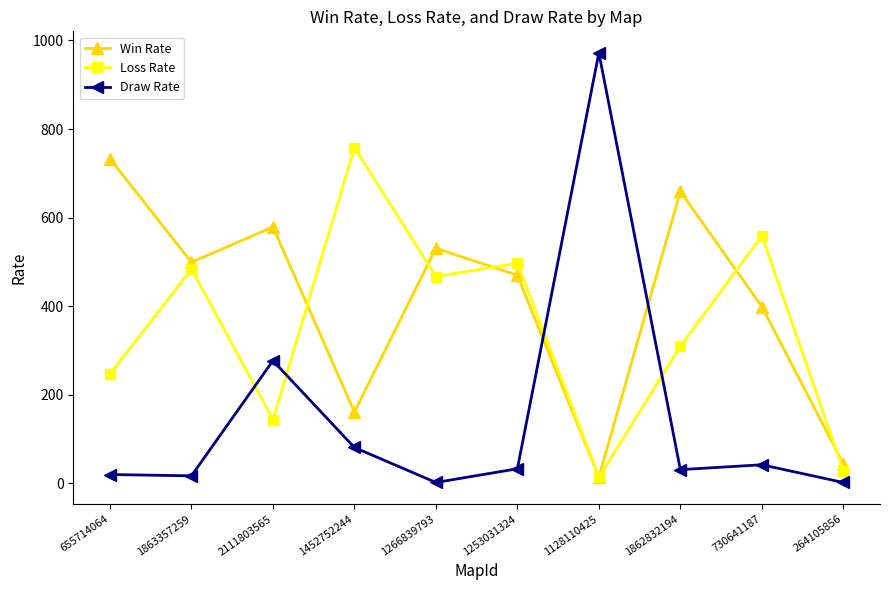

Where is the first local minimum for Loss Rate?

2111803565